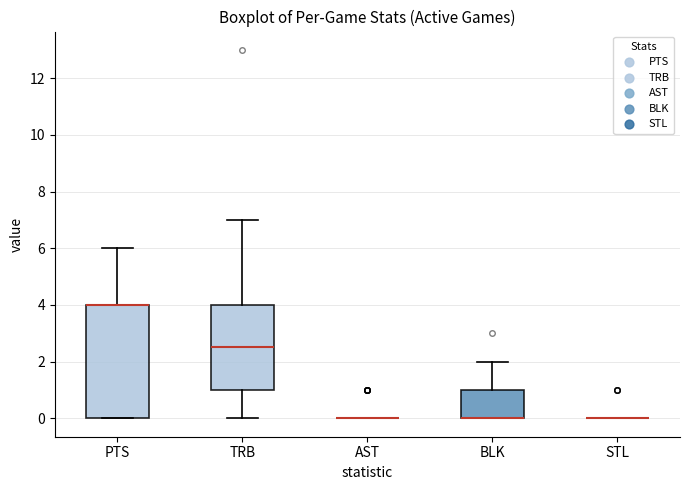

Reading left to right, transcribe this box plot: for each box, give where its median line is, the range the box spans, and where its two whiskers end, as read against the y-axis. The values are not printed on the chart, so give them approximately, as read against the axis.

PTS: median 4.0 (drawn on the box's upper edge), box 0.0 to 4.0, whiskers 0.0 to 6.0
TRB: median 2.6, box 1.0 to 4.0, whiskers 0.0 to 7.0
AST: box collapsed to a line at 0.0, whiskers 0.0 to 0.0
BLK: median 0.0 (drawn on the box's lower edge), box 0.0 to 1.0, whiskers 0.0 to 2.0
STL: box collapsed to a line at 0.0, whiskers 0.0 to 0.0